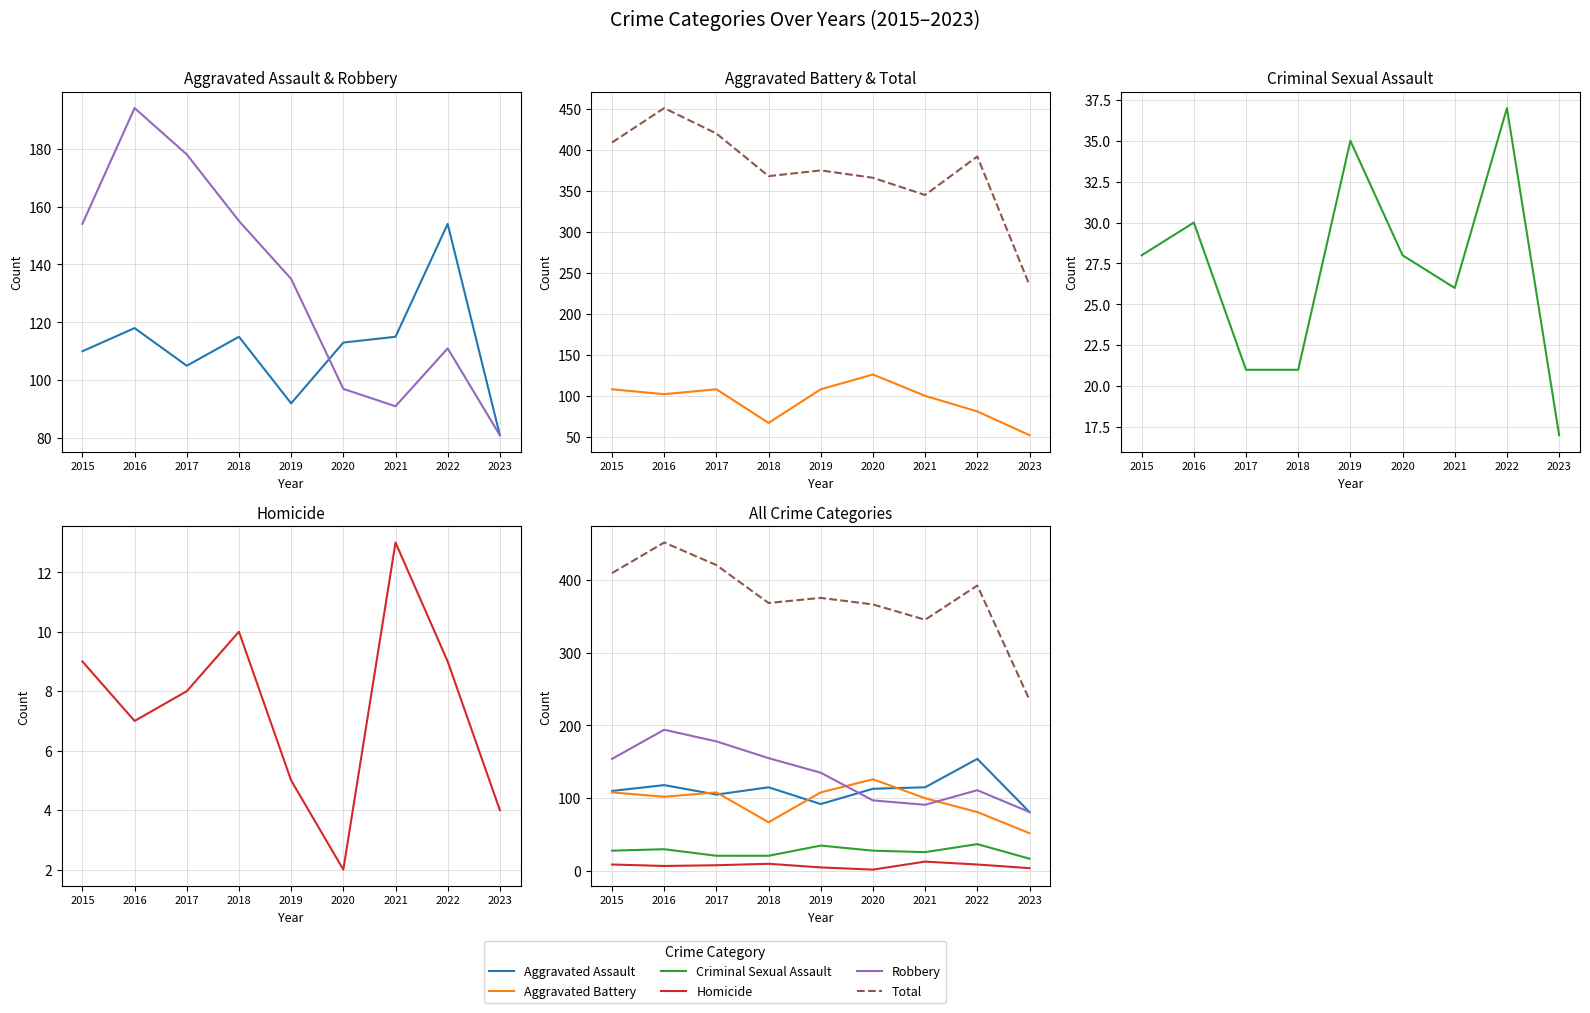

What is the total value across all series at 2019?

750